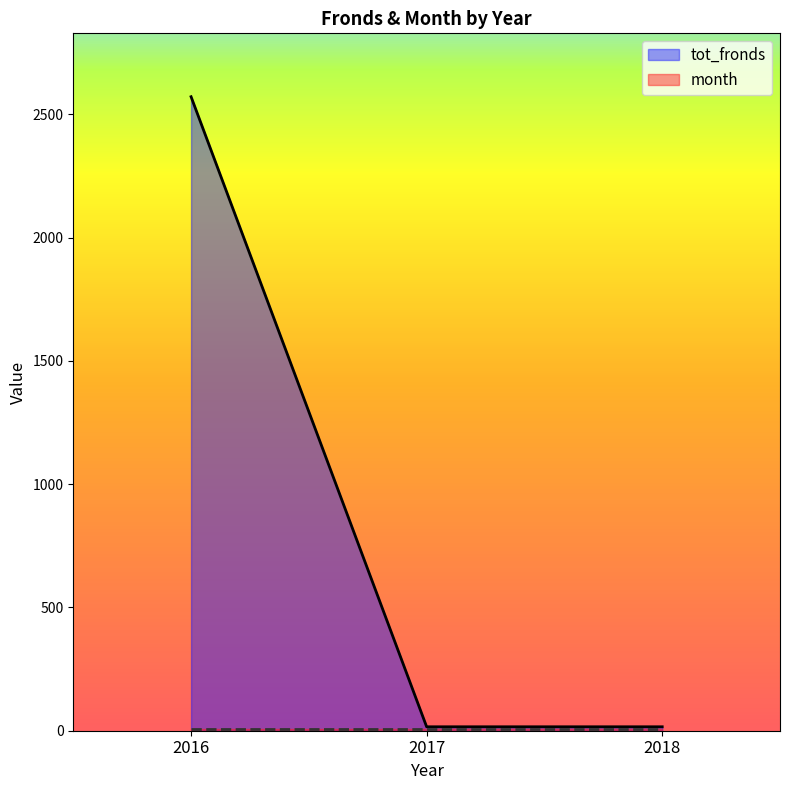

Where is the data nearest to the value 1294?

2016